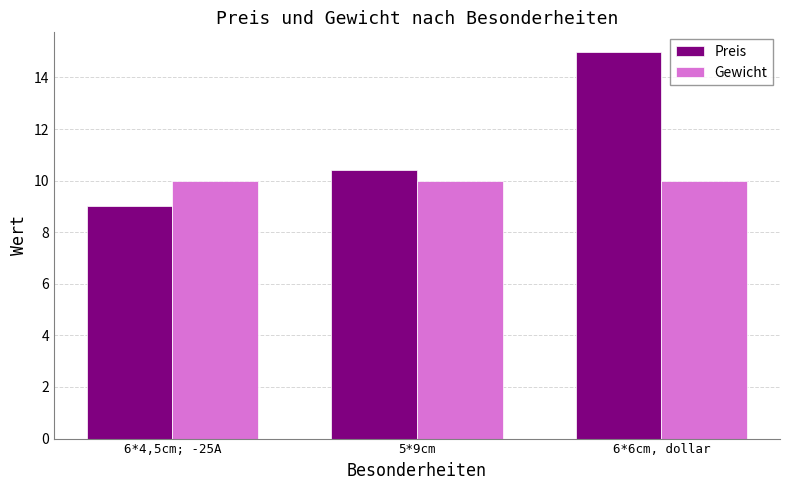

What is the difference between the highest and lowest values at 6*4,5cm; -25A?

1.0